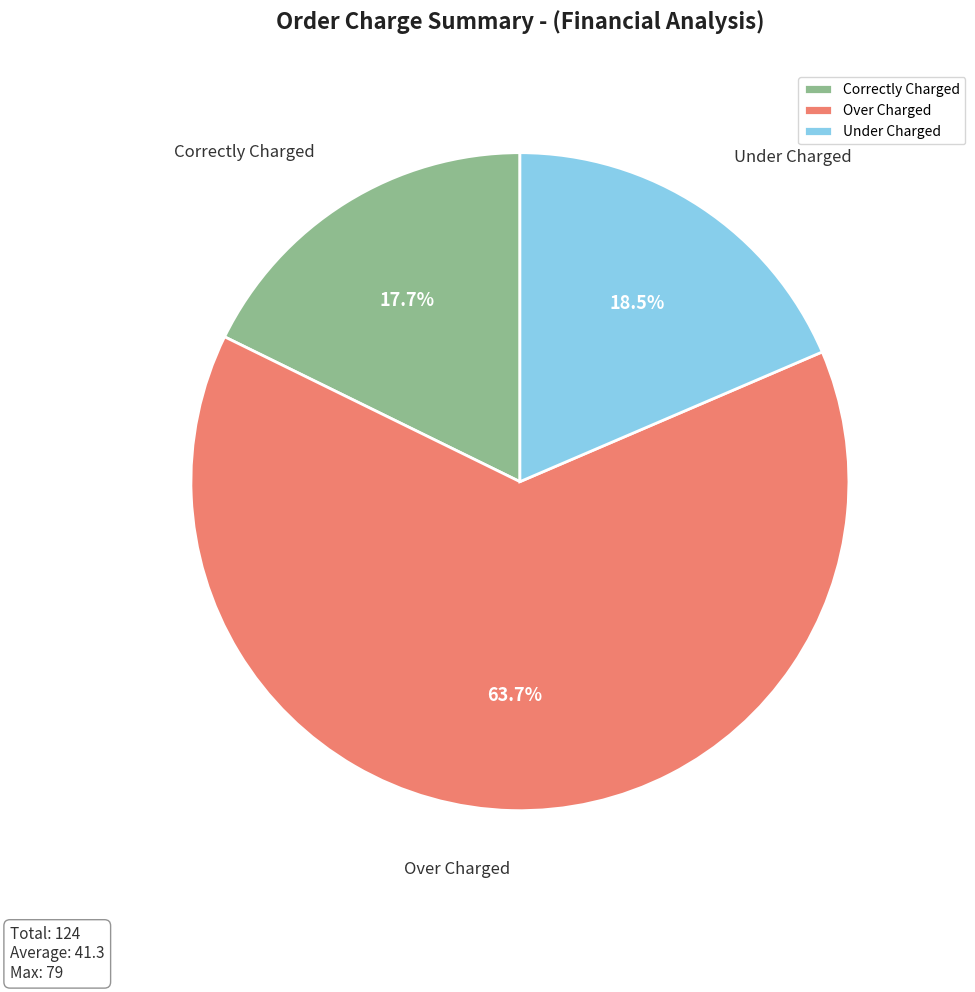

Which slice represents more than half of the pie?

Over Charged